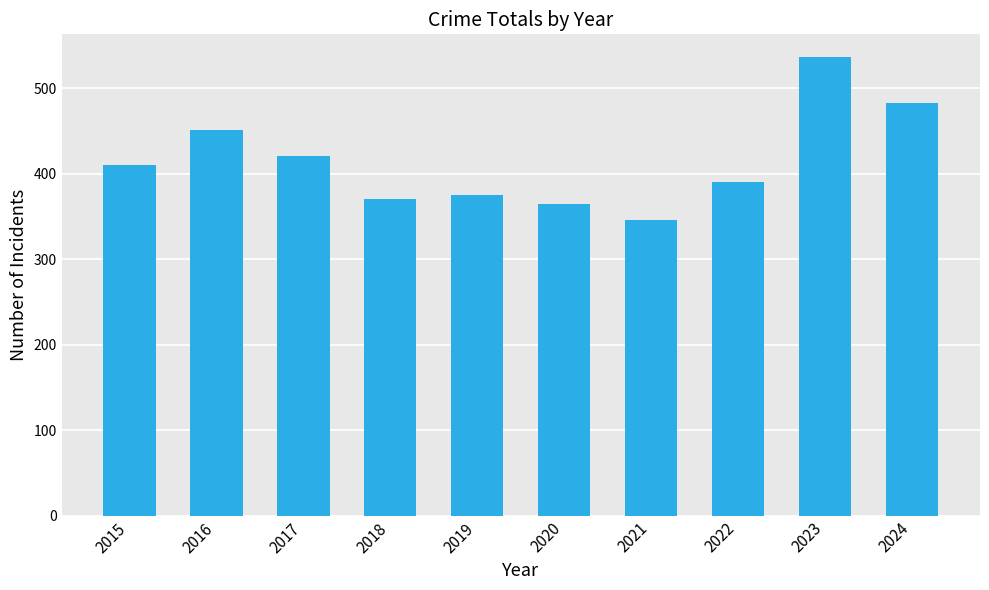

Does the chart contain any negative values?

No